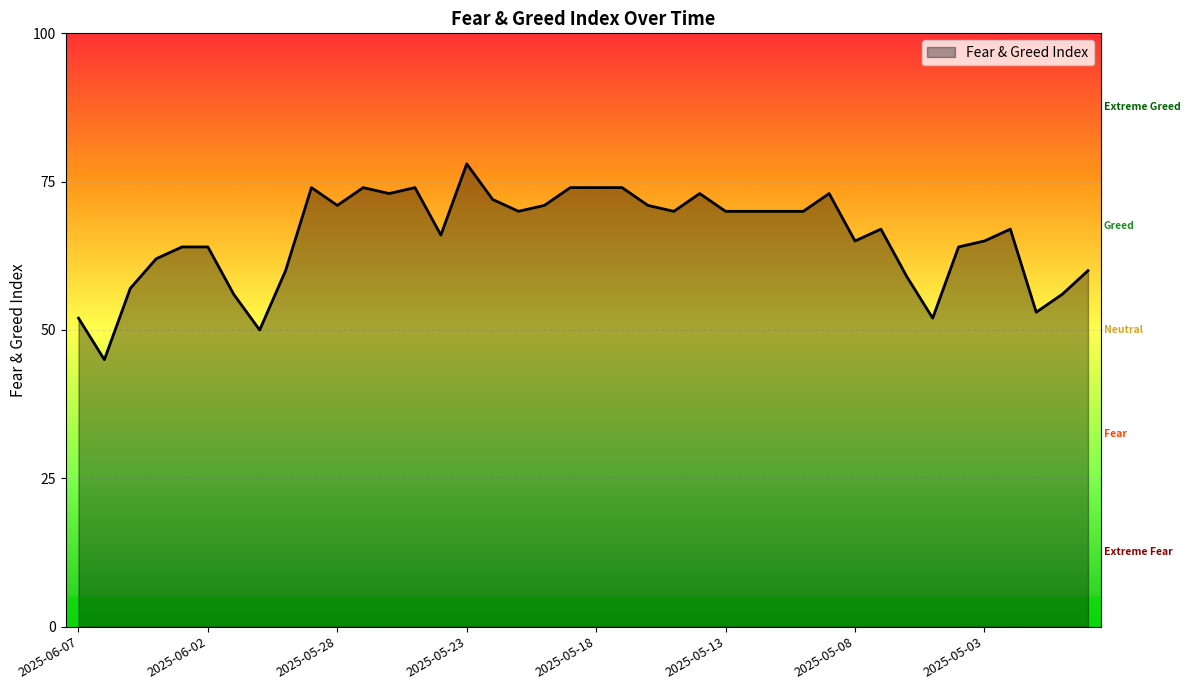

What is the greatest value displayed?

78